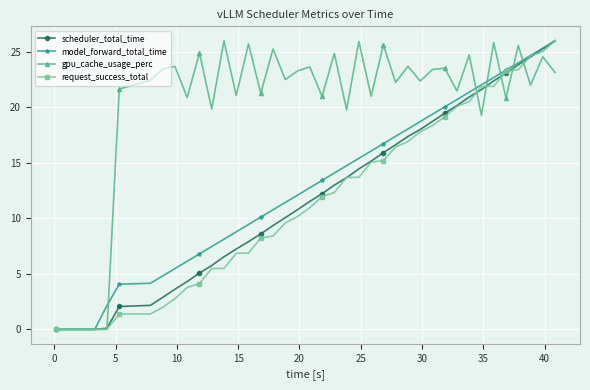

Which series has the largest total across all categories?

gpu_cache_usage_perc